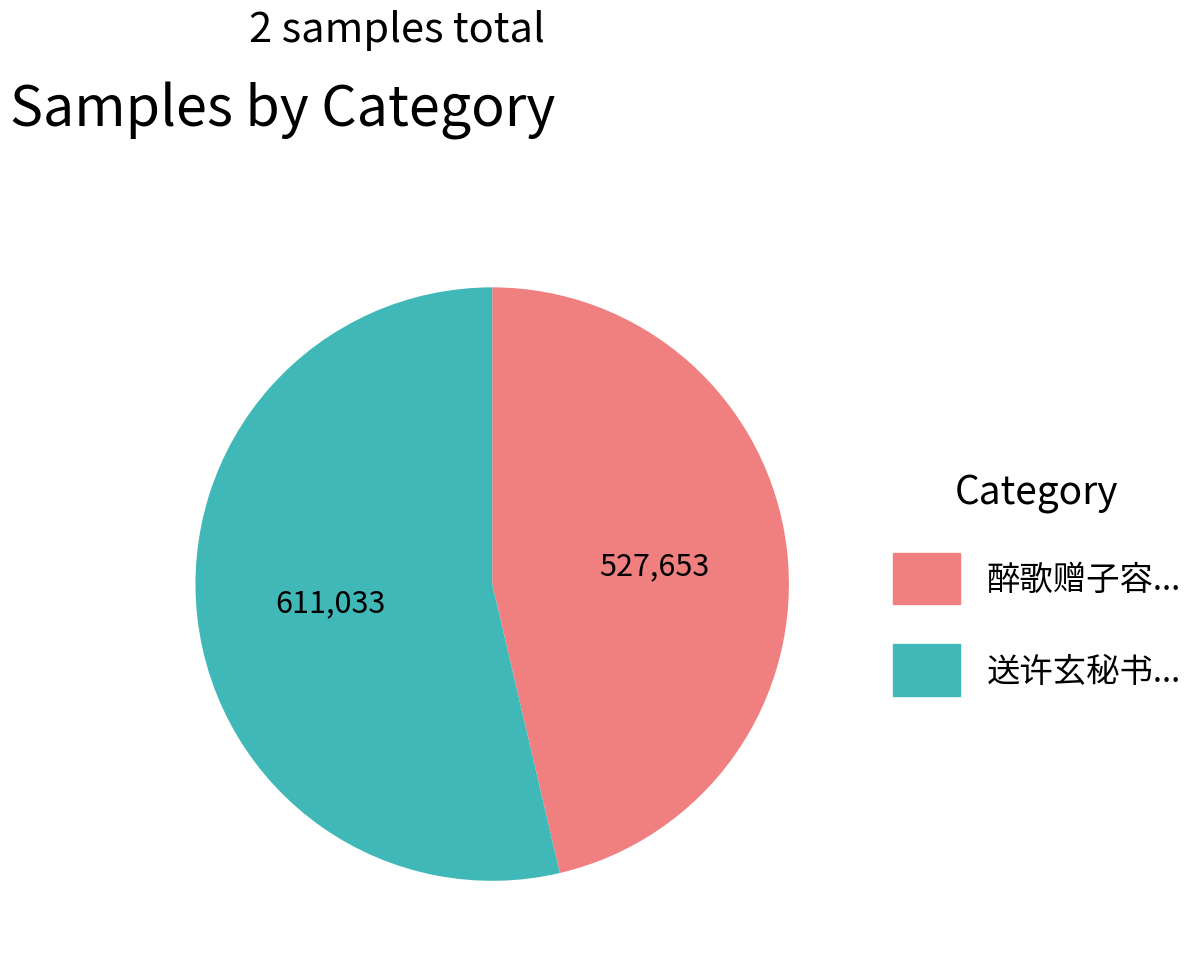

Is there any slice that represents more than half of the pie?

Yes